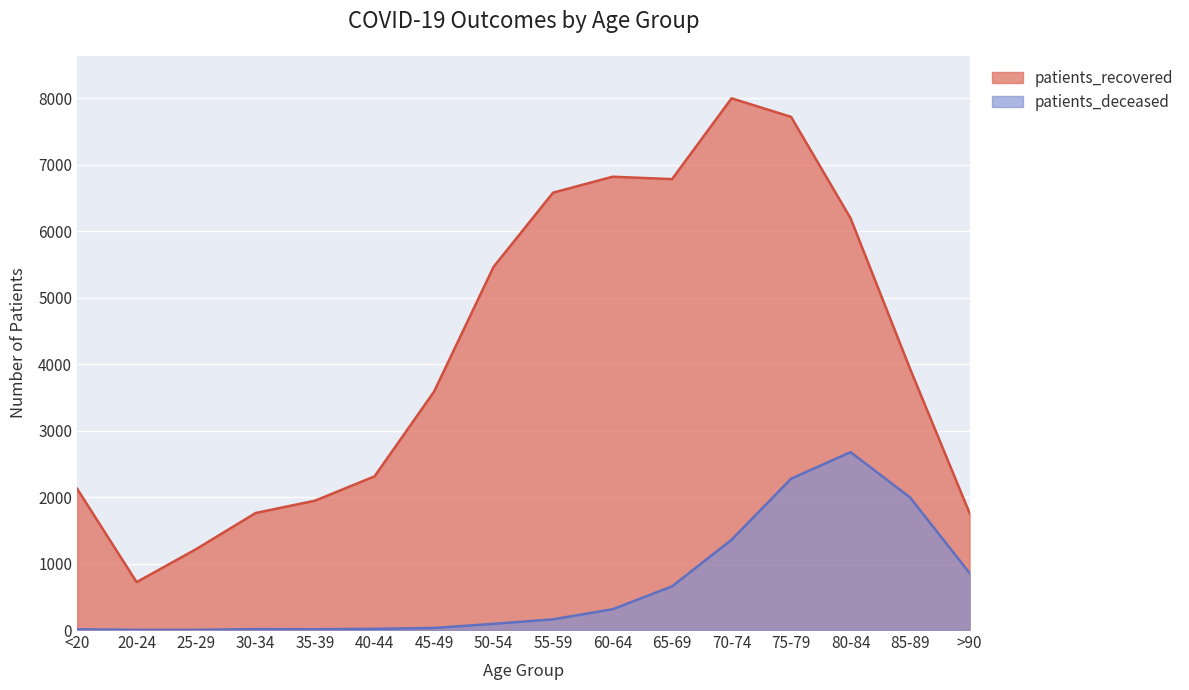

At which label is patients_deceased closest to 1340?

70-74